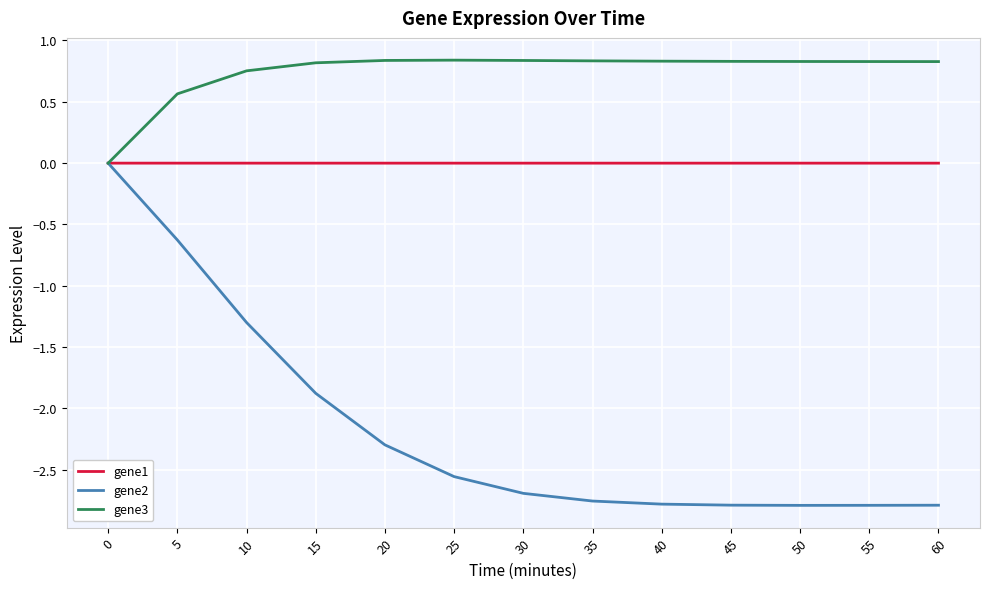

True or false: gene2 has a value of -2.7 at 30.

True